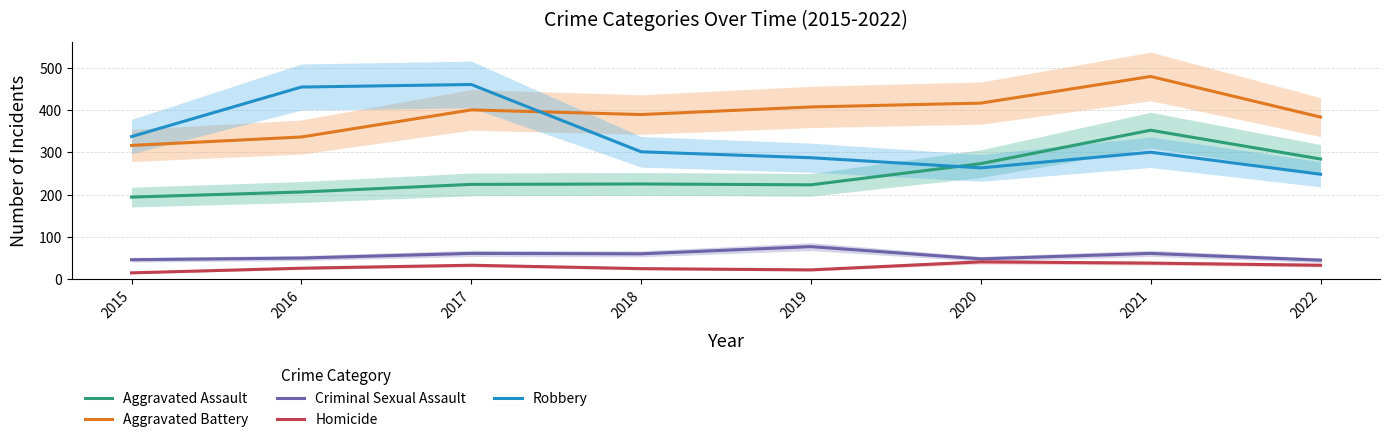

Reading left to right, list all the values displayed in this chart.

Aggravated Assault: 2015=194	2016=206	2017=224	2018=225	2019=223	2020=273	2021=352	2022=284
Aggravated Battery: 2015=316	2016=336	2017=400	2018=389	2019=407	2020=416	2021=479	2022=383
Criminal Sexual Assault: 2015=46	2016=50	2017=61	2018=60	2019=77	2020=48	2021=61	2022=45
Homicide: 2015=15	2016=26	2017=33	2018=25	2019=22	2020=41	2021=38	2022=33
Robbery: 2015=337	2016=454	2017=460	2018=301	2019=287	2020=263	2021=300	2022=248